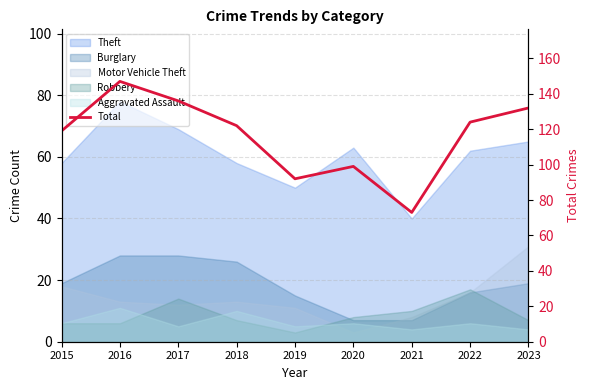

Which has a higher value, 2017 or 2018?

2017